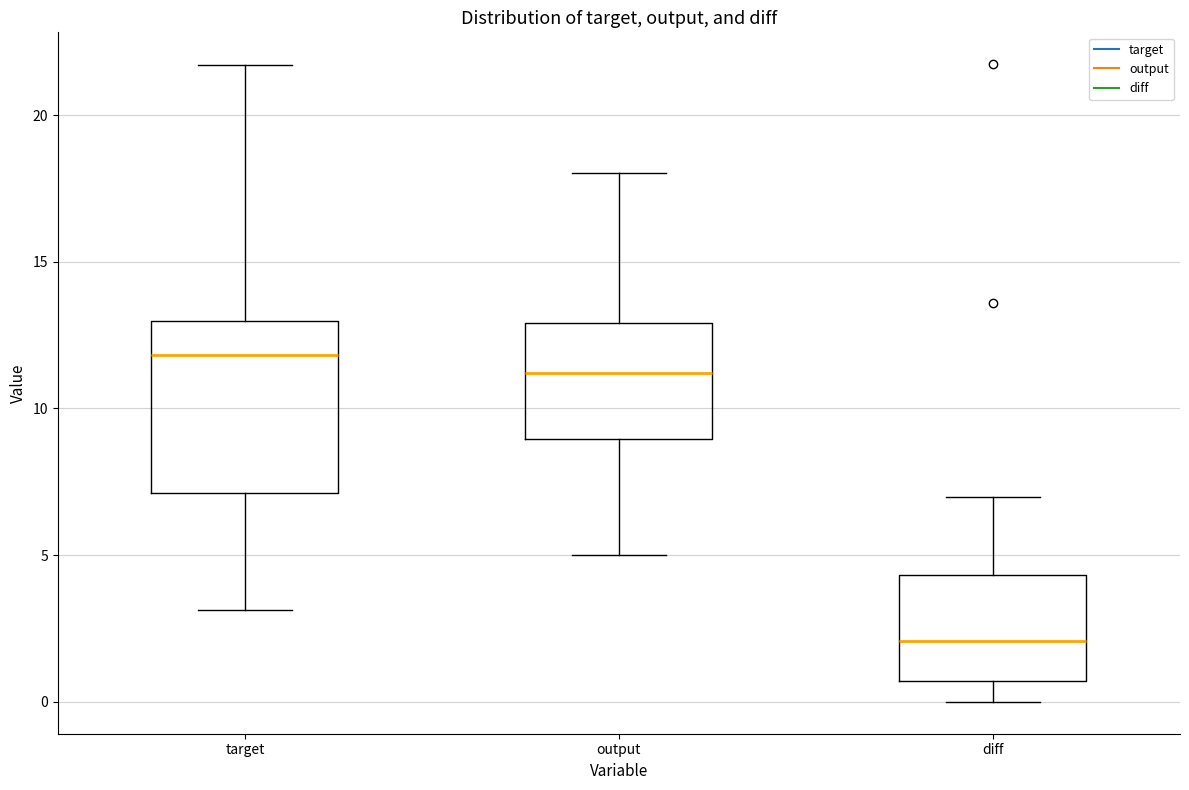

Reading left to right, transcribe this box plot: for each box, give where its median line is, the range the box spans, and where its two whiskers end, as read against the y-axis. The values are not printed on the chart, so give them approximately, as read against the axis.

target: median 12.0, box 7.0 to 13.0, whiskers 3.0 to 21.5
output: median 11.0, box 9.0 to 13.0, whiskers 5.0 to 18.0
diff: median 2.0, box 0.5 to 4.5, whiskers 0.0 to 7.0